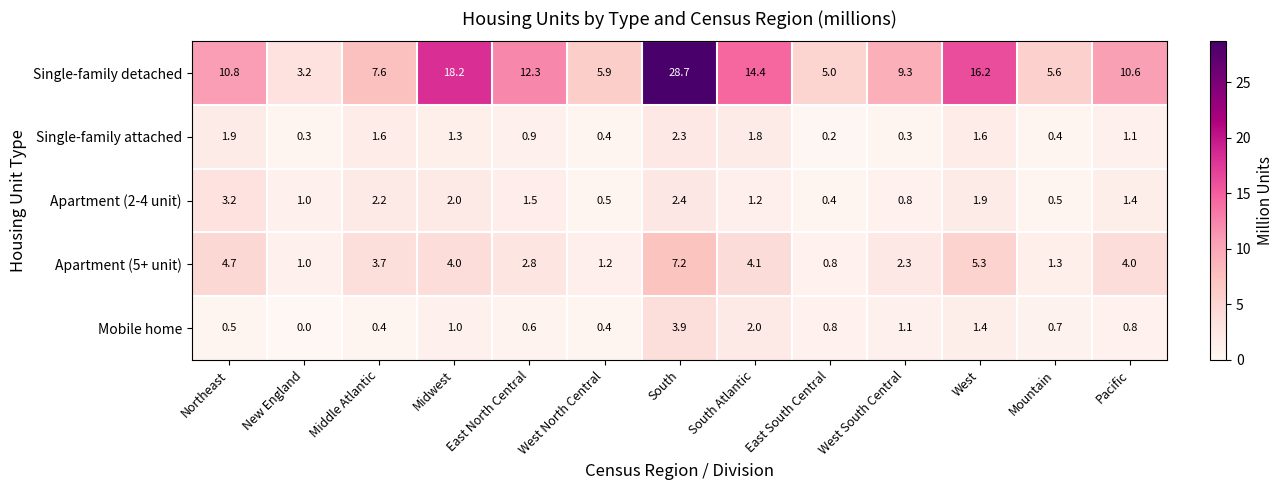

Which series has the largest range (max minus min)?

Single-family detached